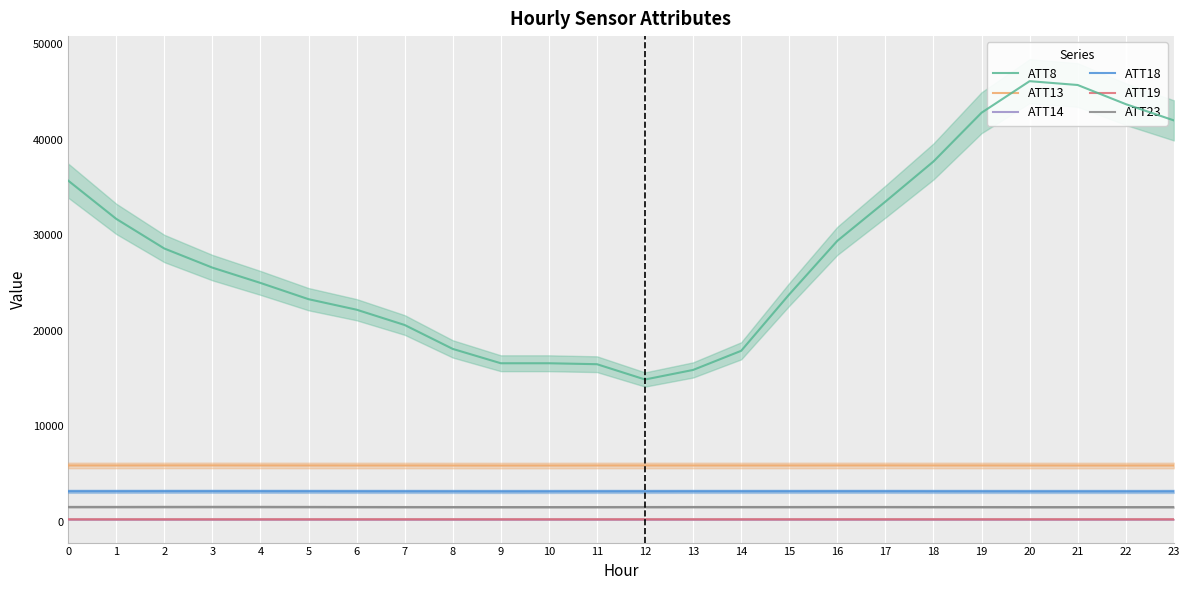

At which label is ATT19 closest to 282?

13